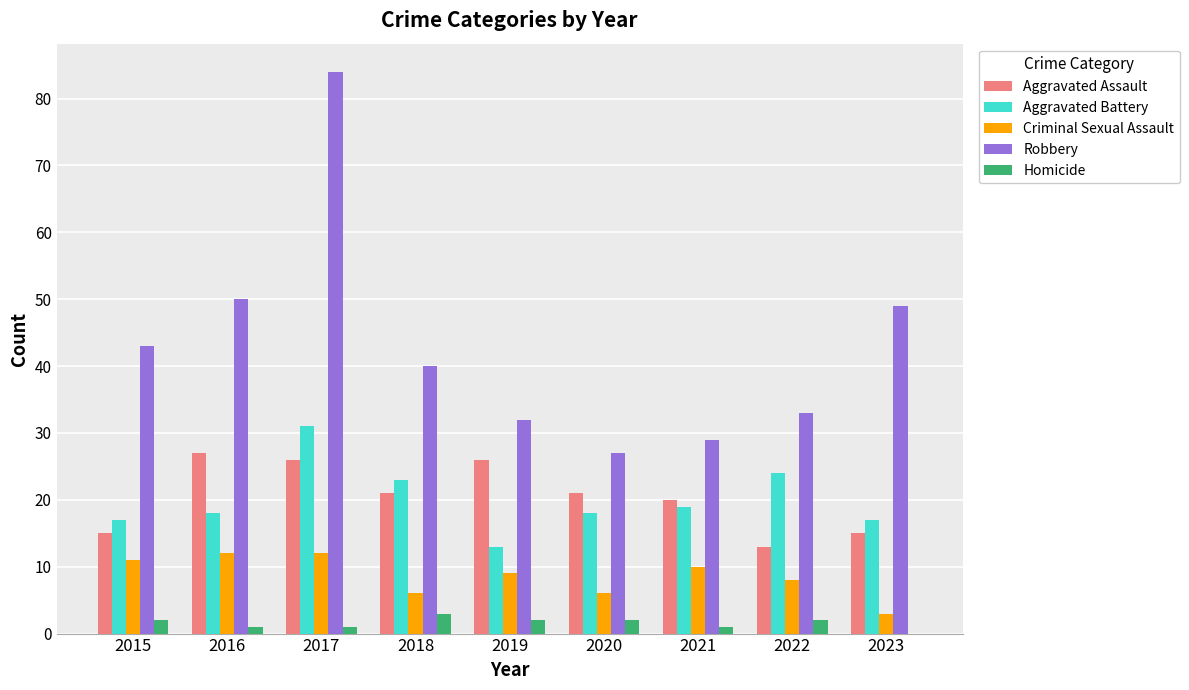

What are all the series names shown in the legend?

Aggravated Assault, Aggravated Battery, Criminal Sexual Assault, Robbery, Homicide